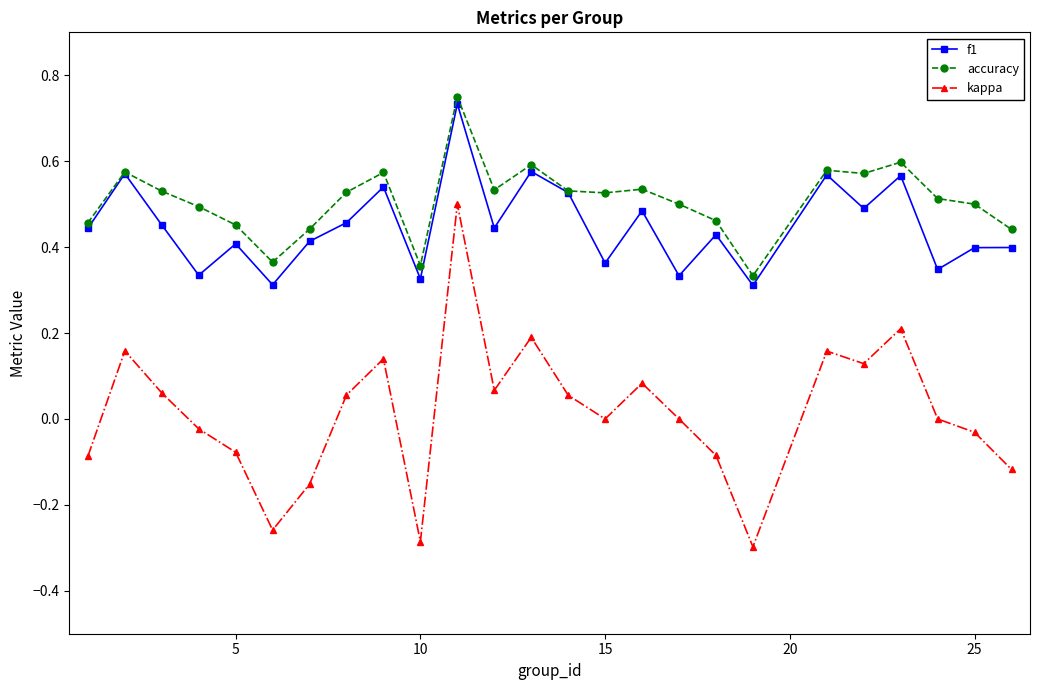

Which series has the largest range (max minus min)?

kappa